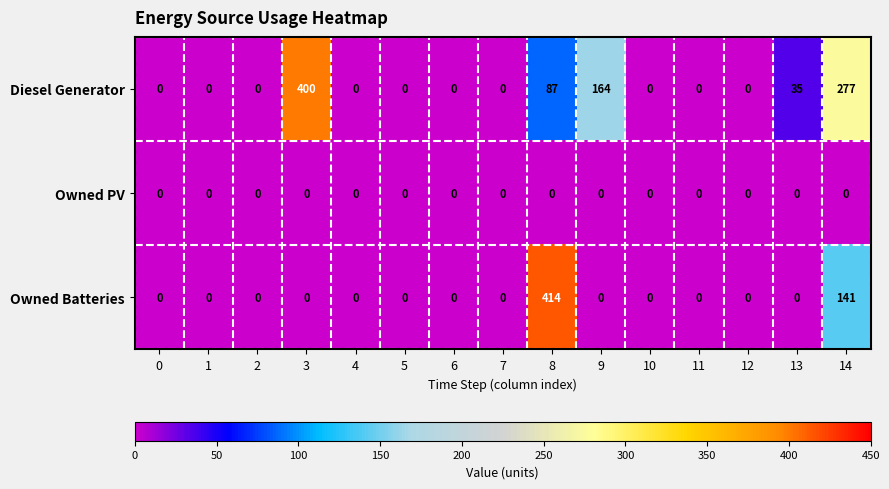

The value of Diesel Generator at 9 is 164. True or false?

True